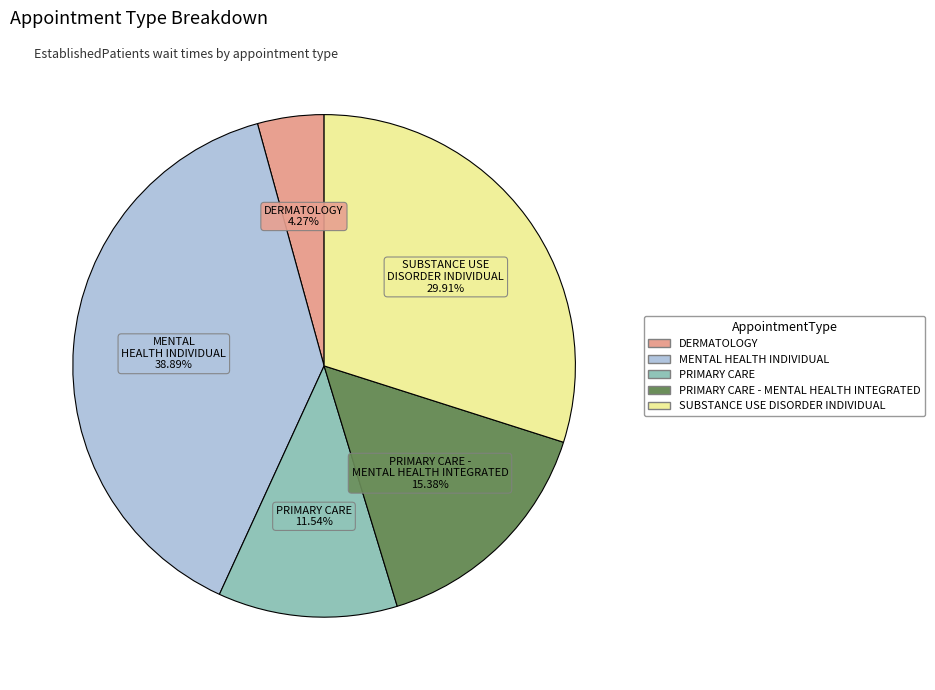

Is there any slice that represents more than half of the pie?

No